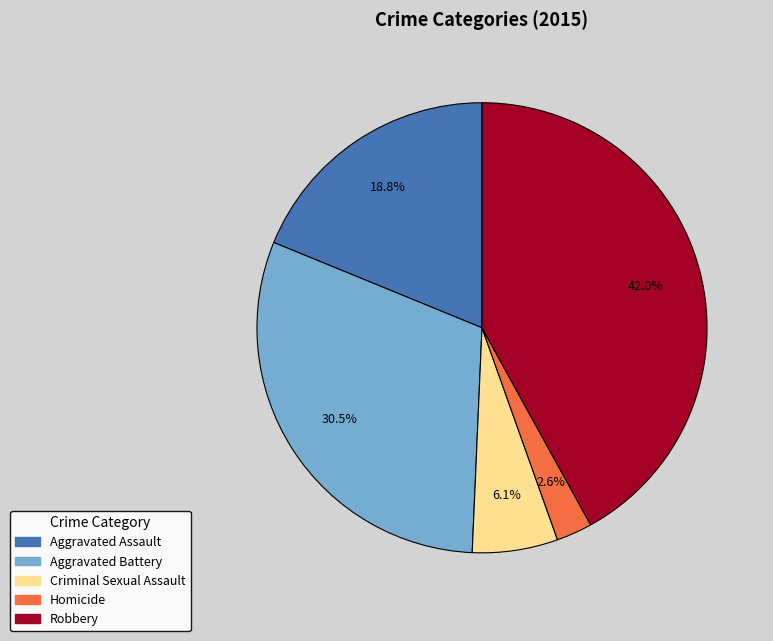

To the nearest percent, what is the difference between the Robbery and Criminal Sexual Assault slice percentages?

36%